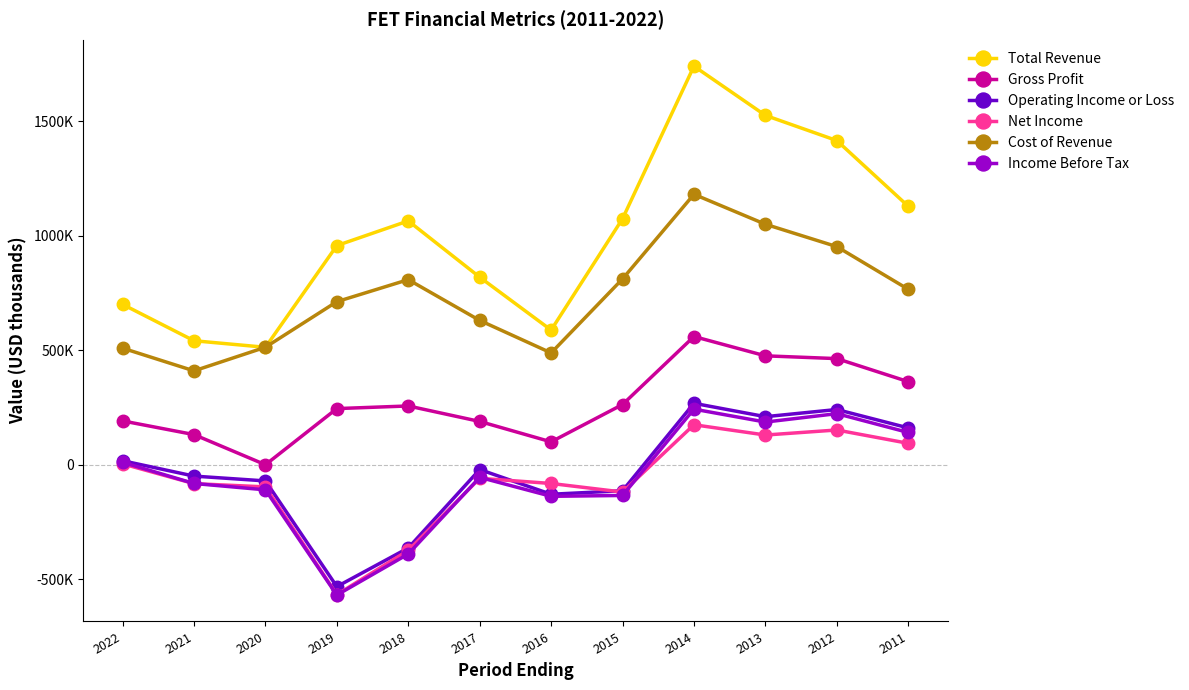

What are all the series names shown in the legend?

Total Revenue, Gross Profit, Operating Income or Loss, Net Income, Cost of Revenue, Income Before Tax